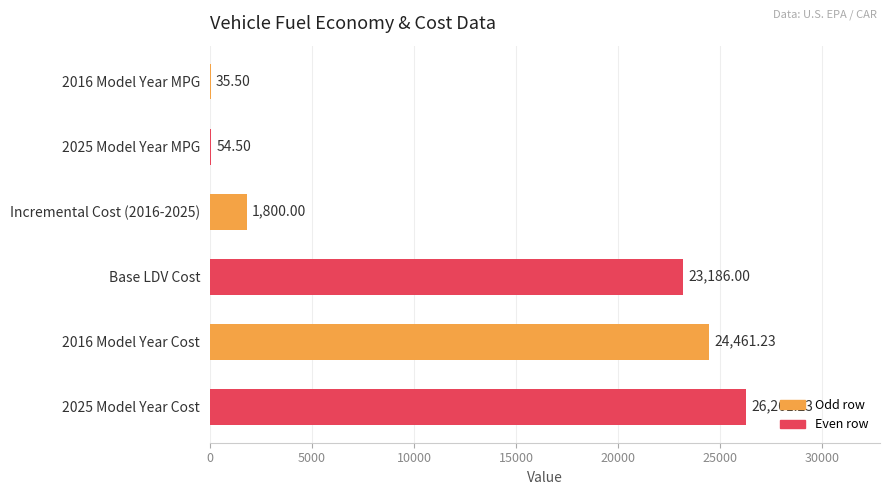

What is the ratio of the value at Base LDV Cost to the value at Incremental Cost (2016-2025)?

12.9